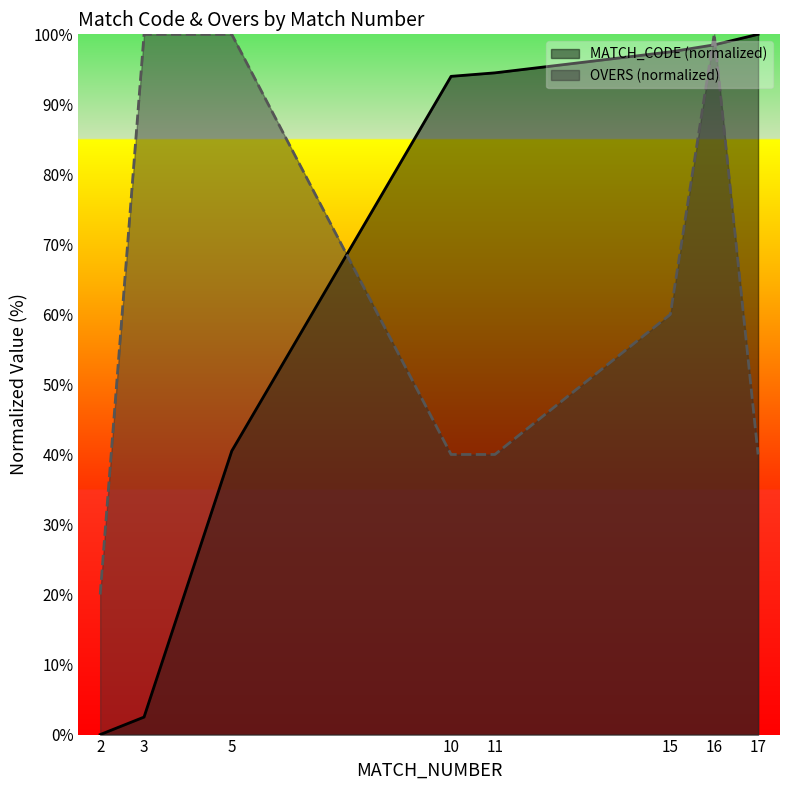

Read the MATCH_CODE value at 17.

100.0